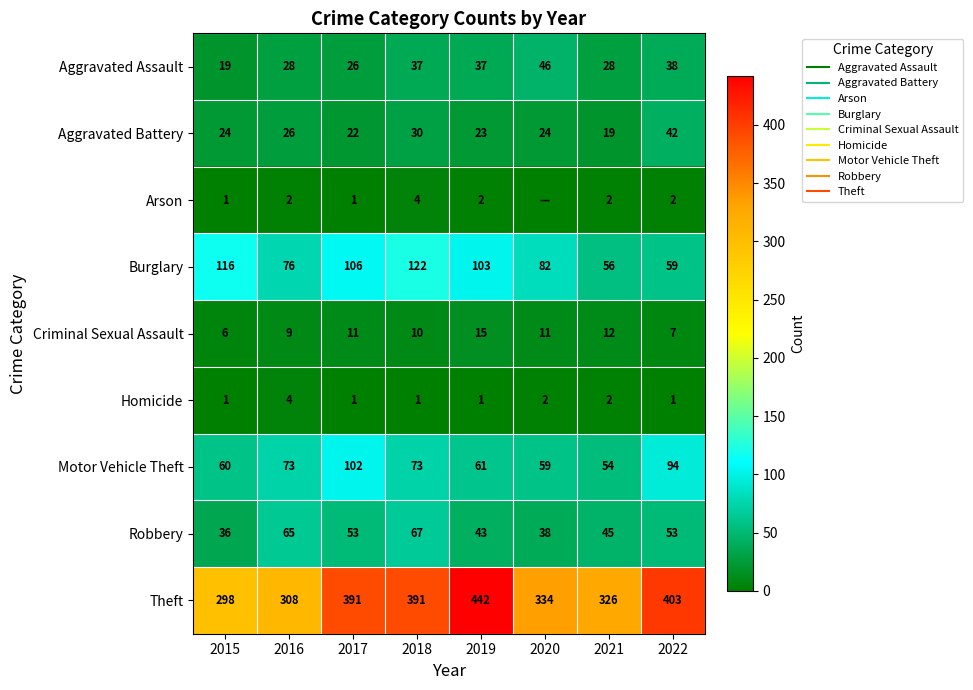

What is the sum of all Robbery values?

400